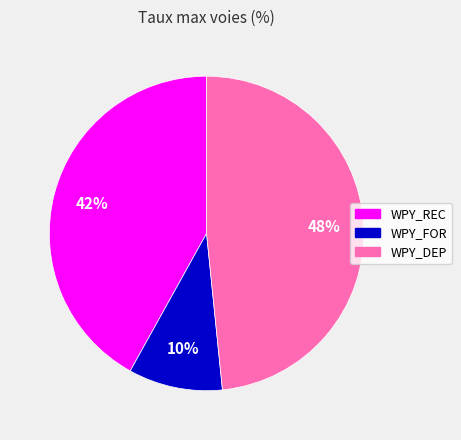

Is it true that WPY_FOR is 4% of the pie?

False